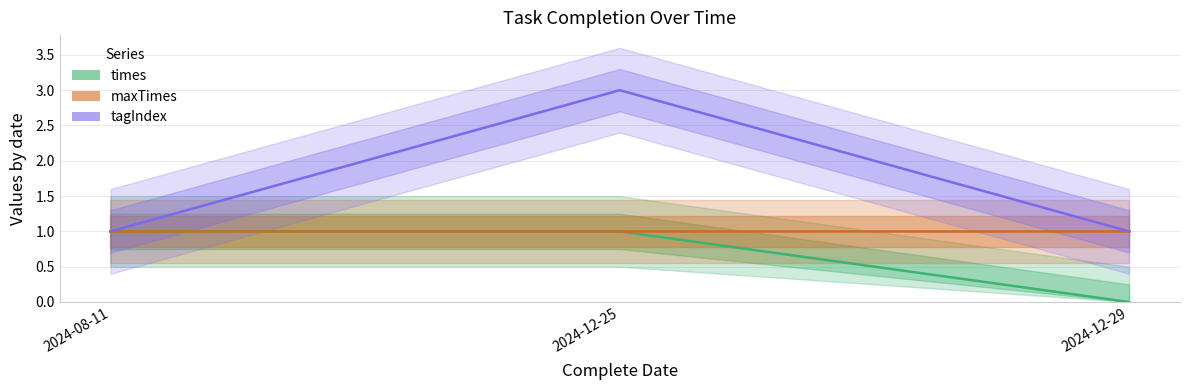

List the labels in order of maxTimes value, smallest first.

2024-08-11, 2024-12-25, 2024-12-29